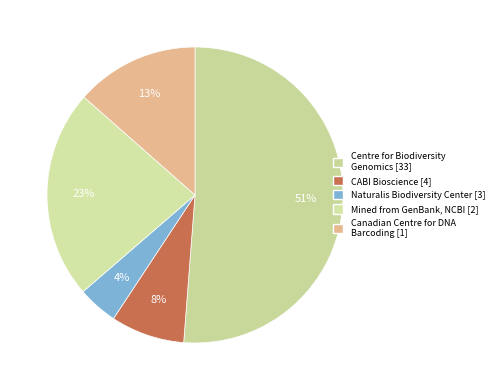

How many slices are in this pie chart?

5